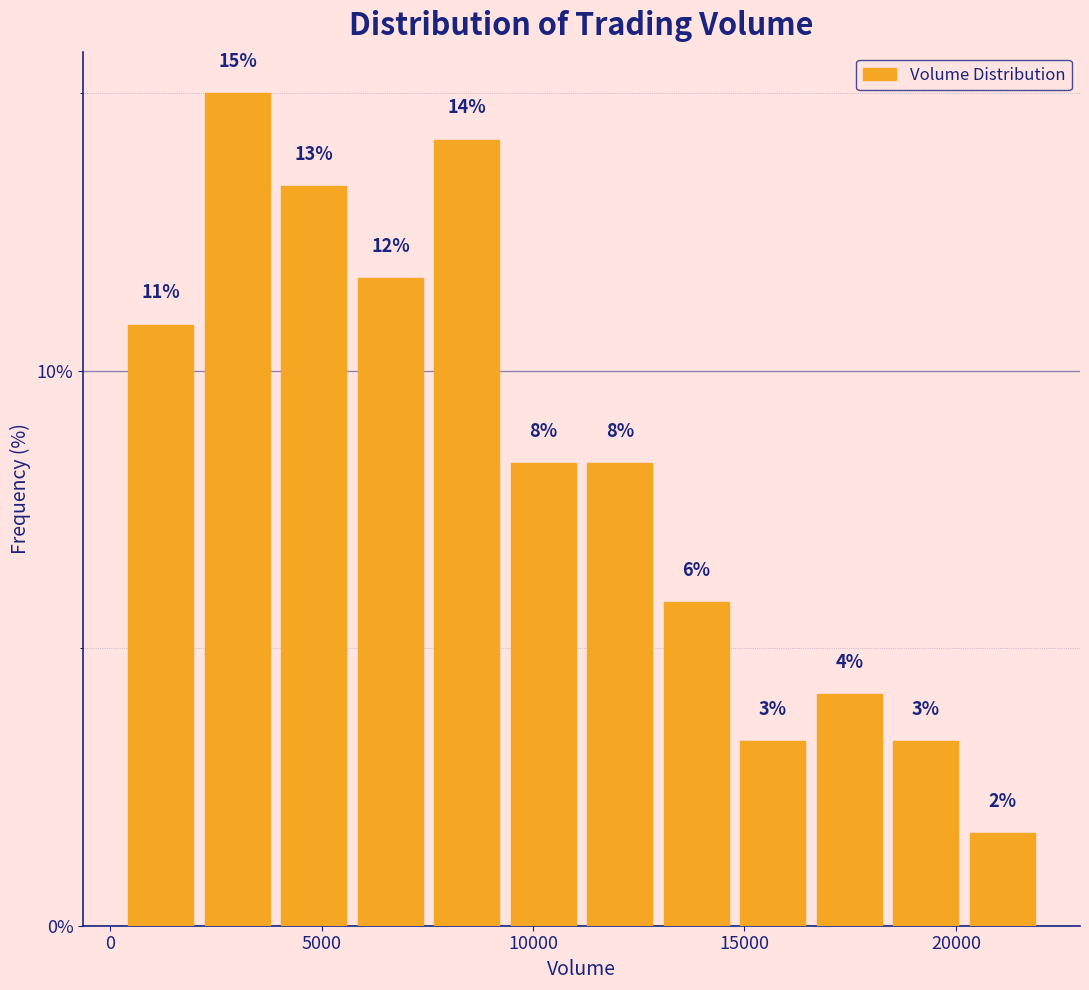

Around what value on the x-axis is the tallest bar? Give the approximate position of its centre, as read against the axis.

3000